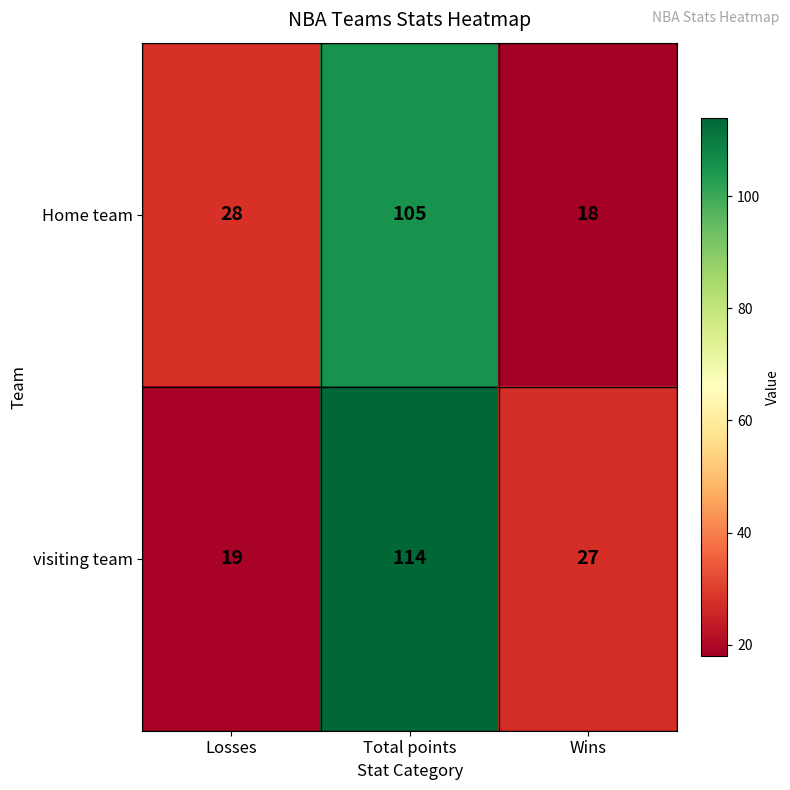

Reading left to right, what are all the values shown in this chart?

Home team: 28	105	18
visiting team: 19	114	27